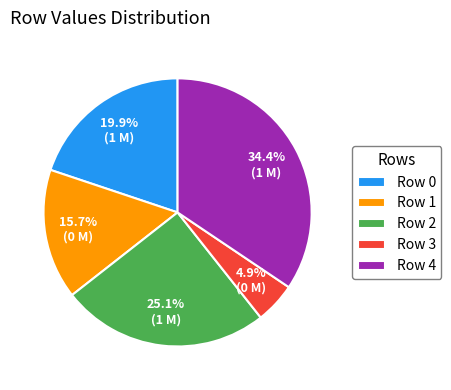

Which category has the biggest portion of the pie?

Row 4